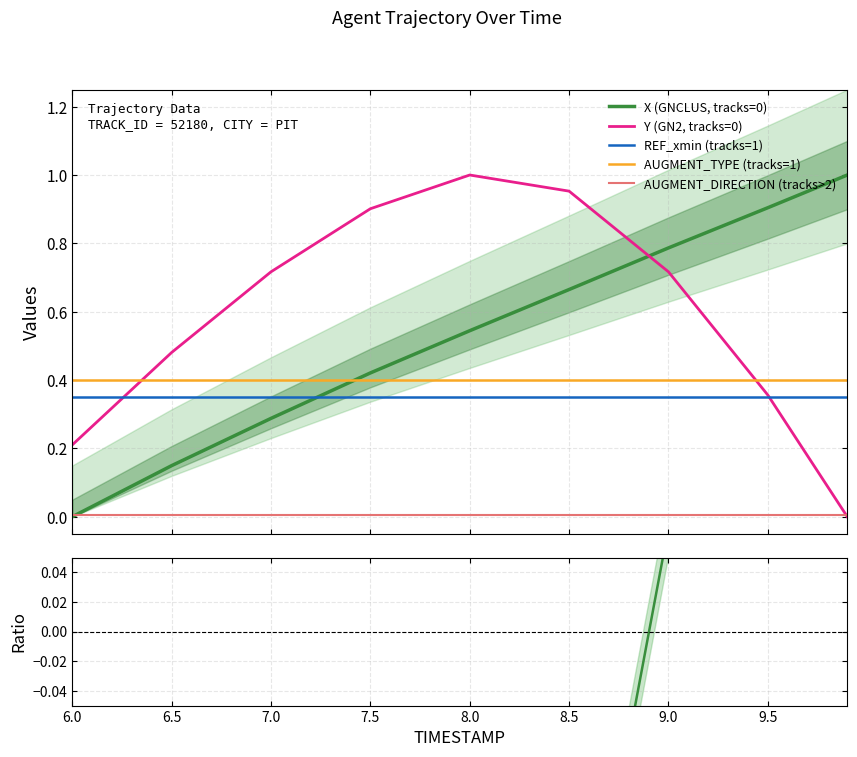

True or false: AUGMENT_TYPE (tracks=1) and REF_xmin (tracks=1) intersect in this chart.

False